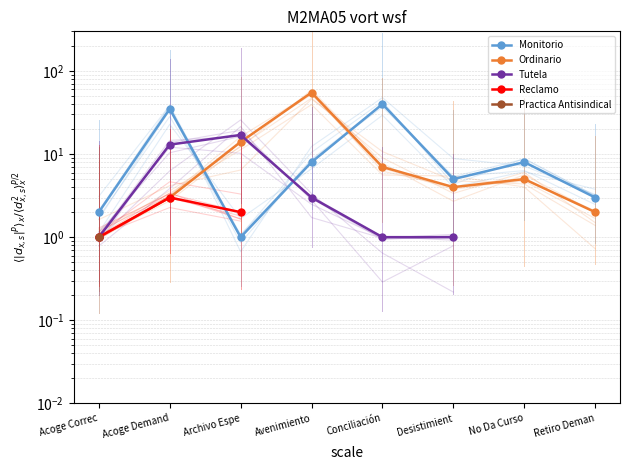

What are all the series names shown in the legend?

Monitorio, Ordinario, Tutela, Reclamo, Practica Antisindical